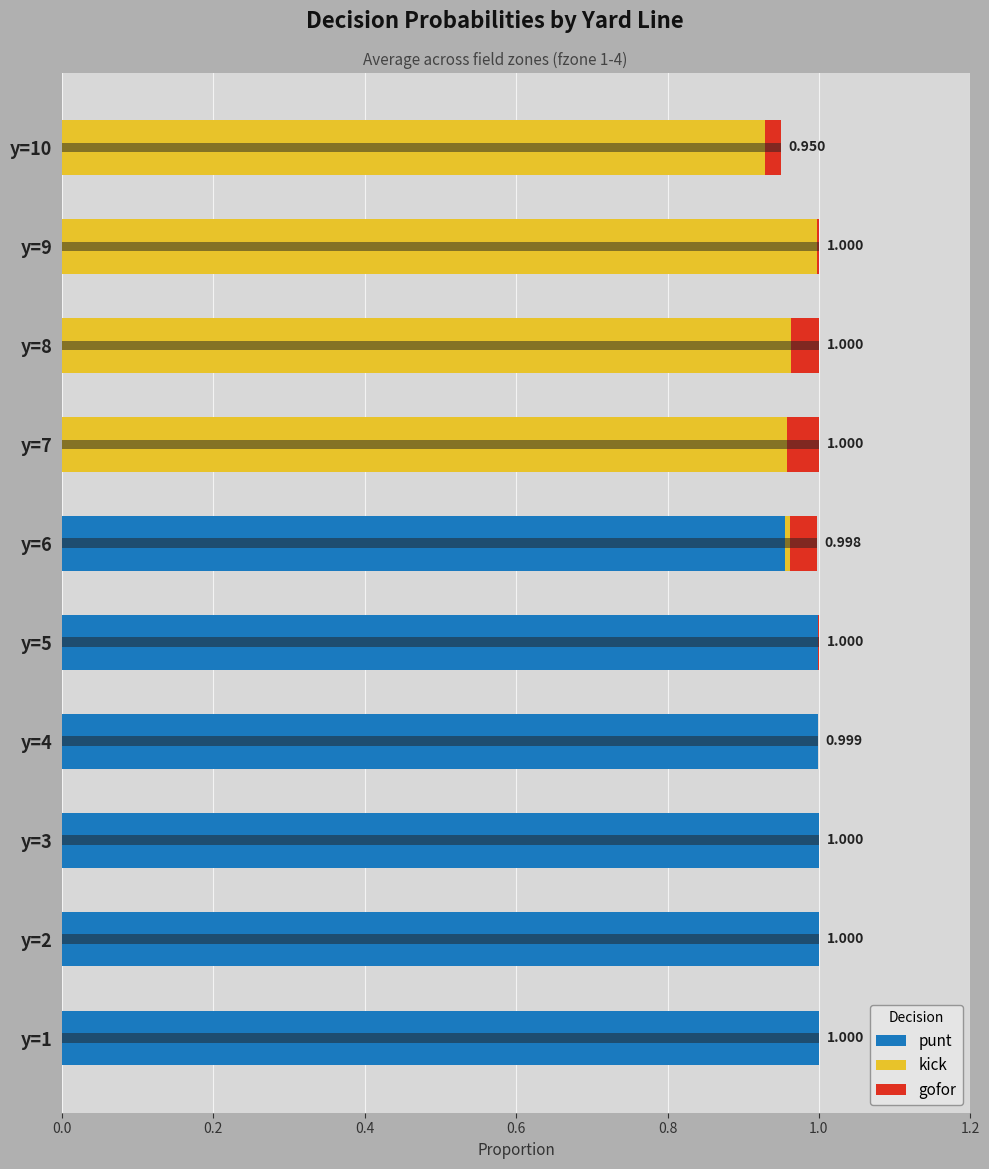

How many bars are there in each group?

3